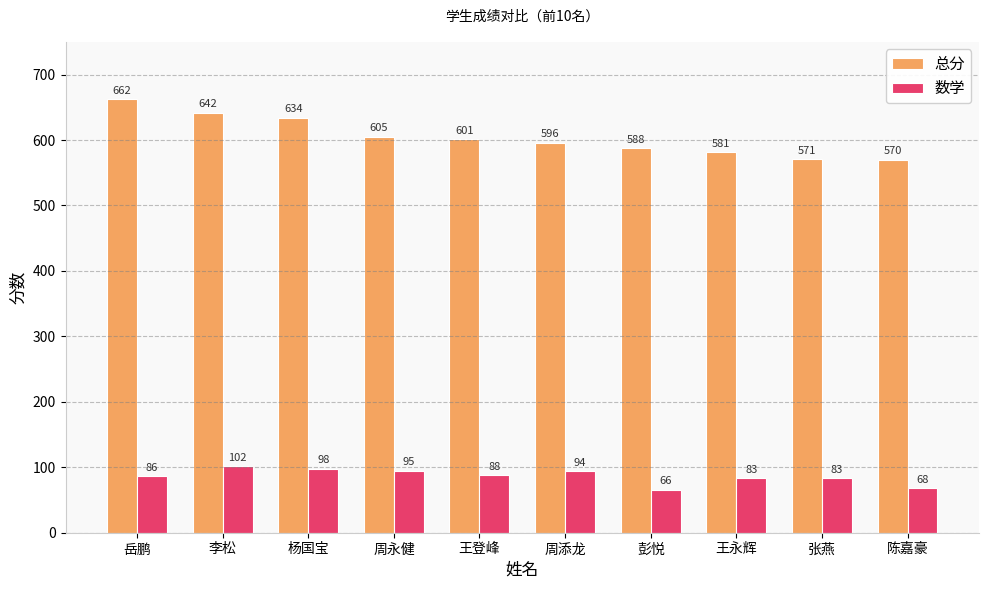

Rank the categories by 总分 value from highest to lowest.

岳鹏, 李松, 杨国宝, 周永健, 王登峰, 周添龙, 彭悦, 王永辉, 张燕, 陈嘉豪